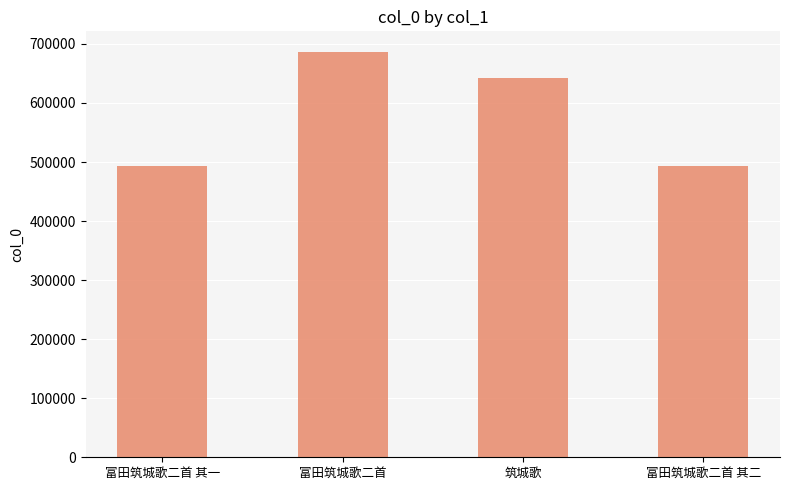

What is the label of the 3rd bar from the left?

筑城歌